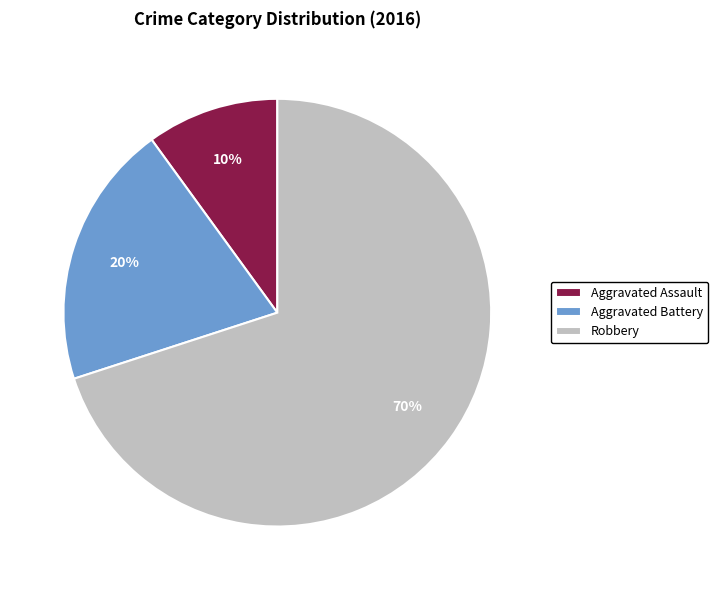

The Robbery slice represents 70% of the pie. True or false?

True